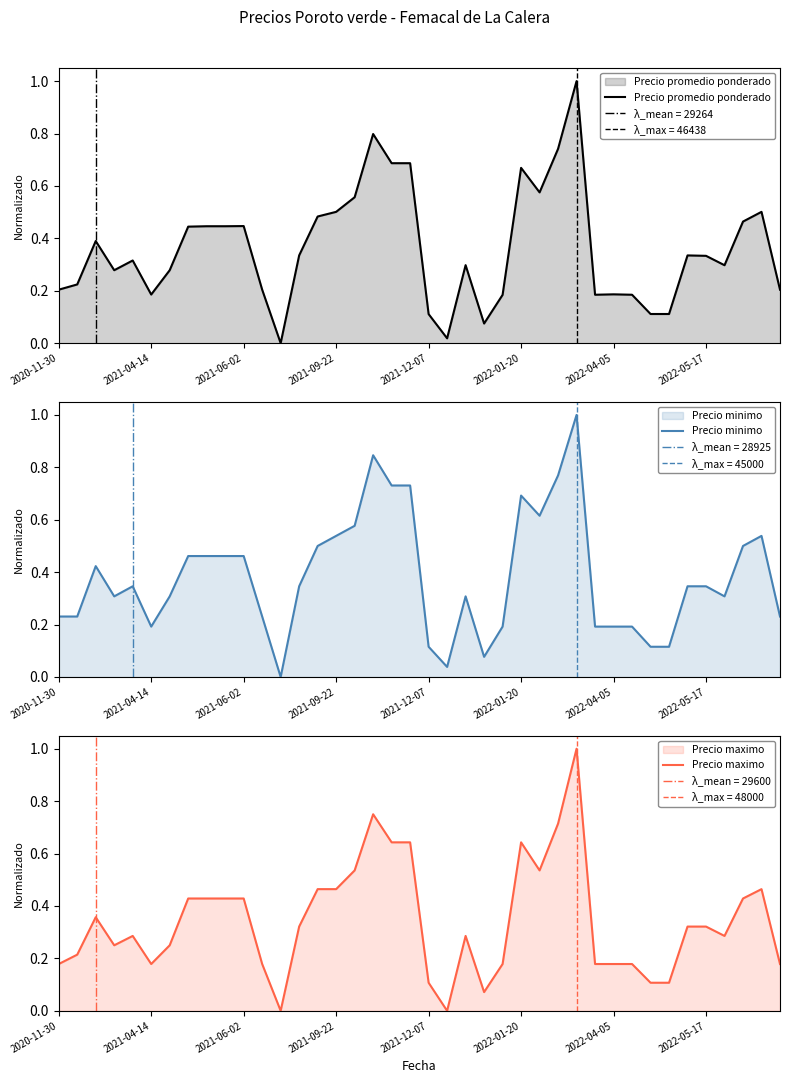

Between 29 and 31, which series saw the biggest shift?

Precio promedio ponderado